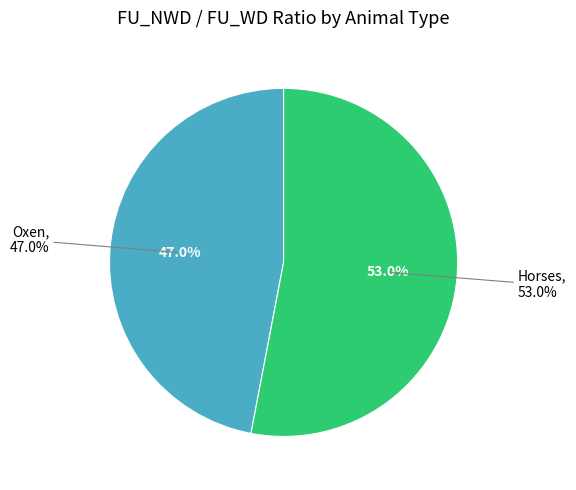

What is the largest slice in the pie chart?

Horses